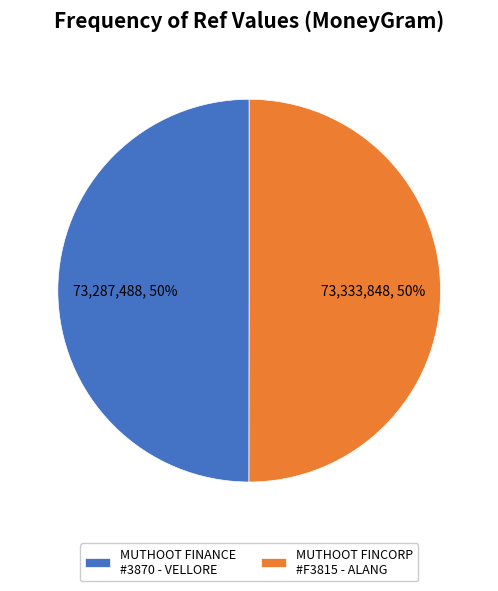

Count the number of slices in the pie.

2